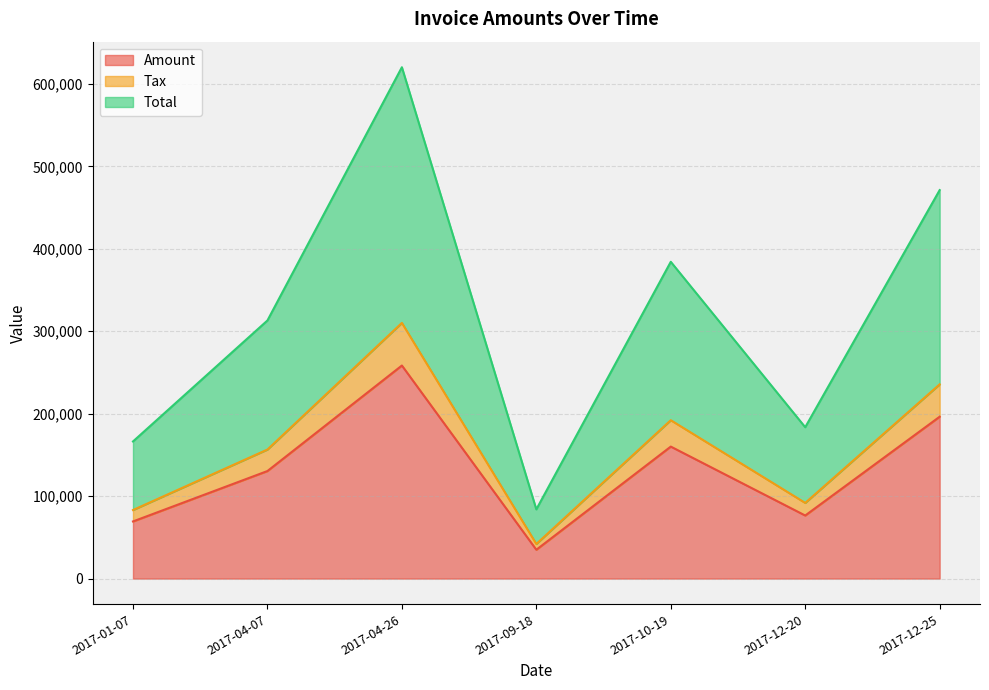

Does the chart have visible grid lines?

Yes